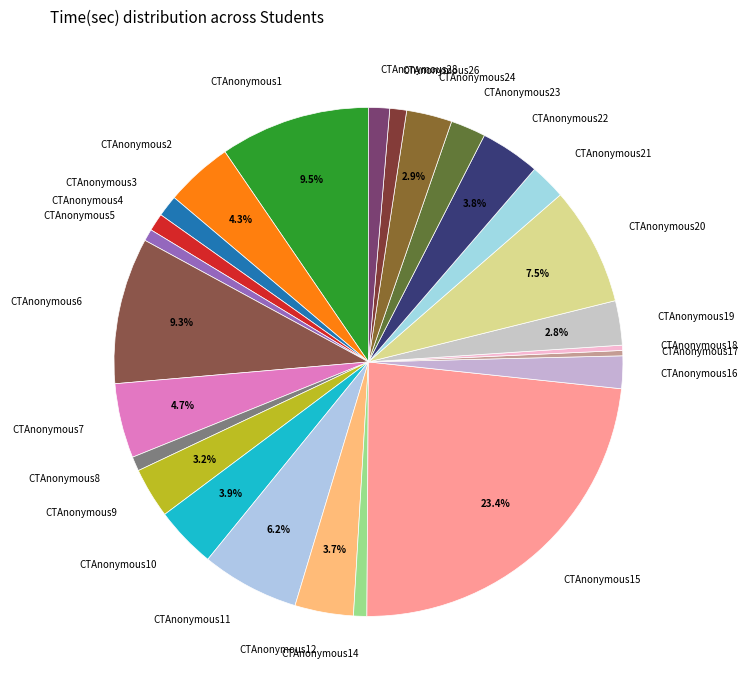

What is the largest slice in the pie chart?

CTAnonymous15